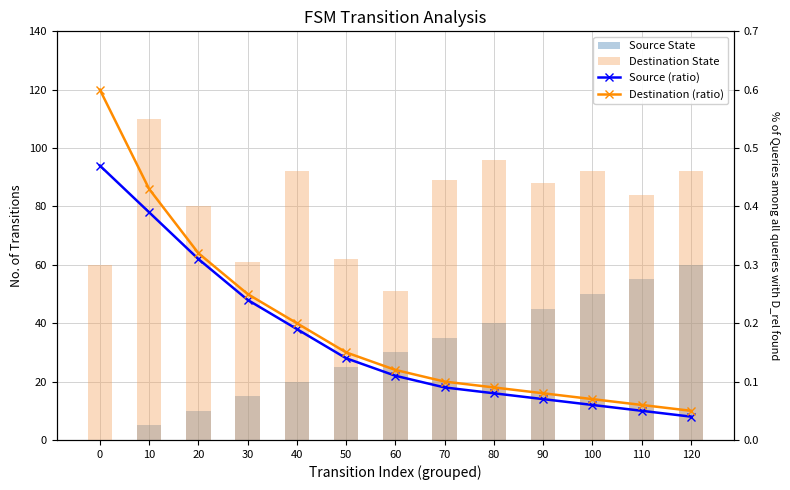

Does the chart contain stacked bars?

No